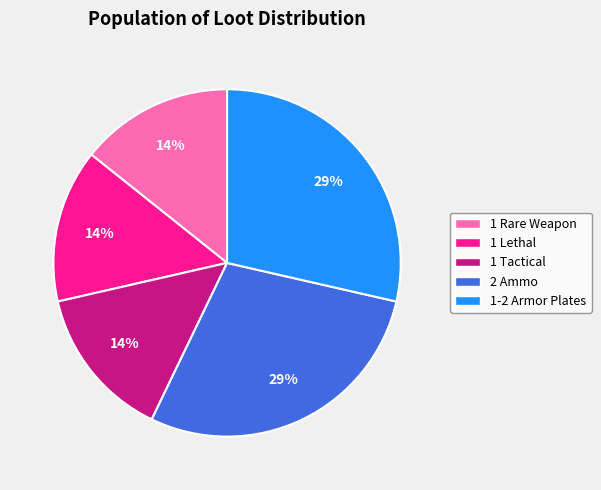

What percentage is the 1 Lethal slice, to the nearest percent?

14%